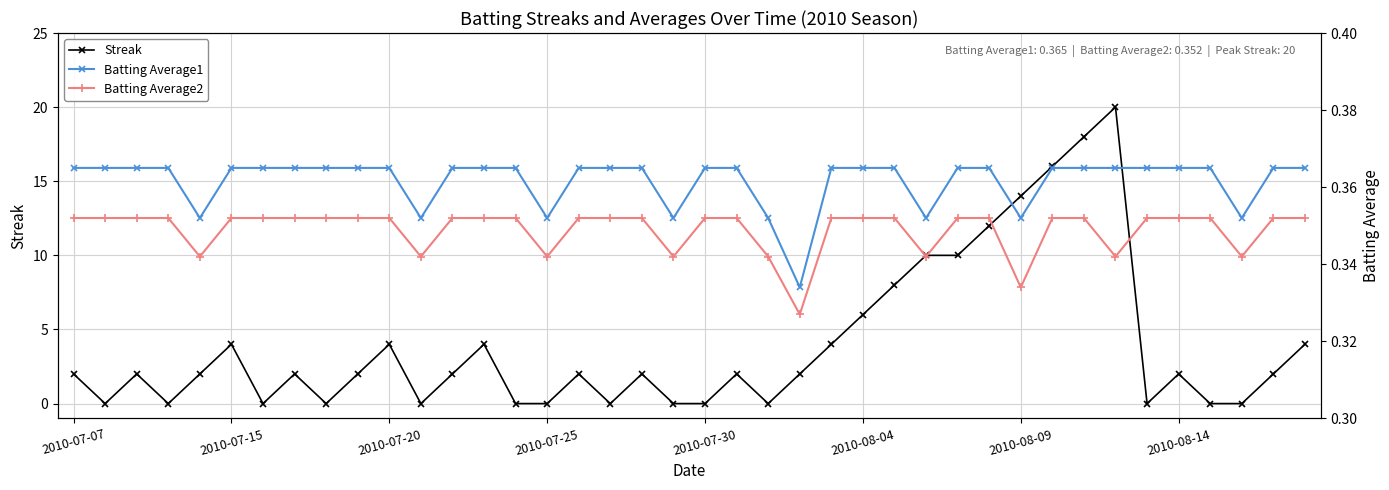

Count the Batting Average1 values in the range 0 to 1.

40